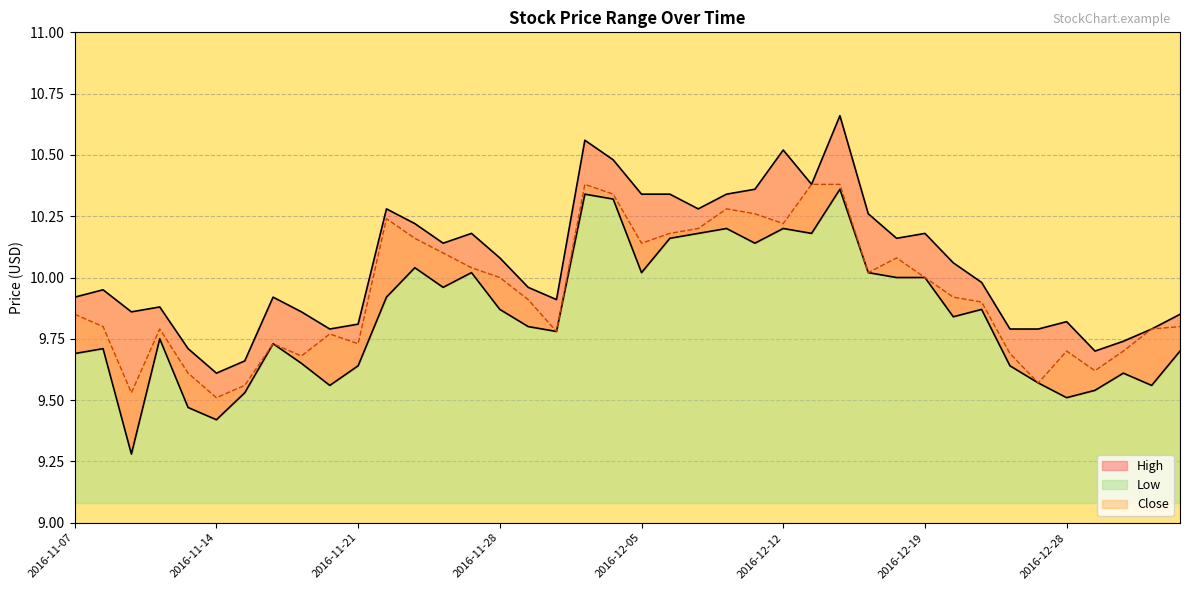

Is the value of Low at 2016-12-16 greater than the value of High at 2016-11-08?

Yes